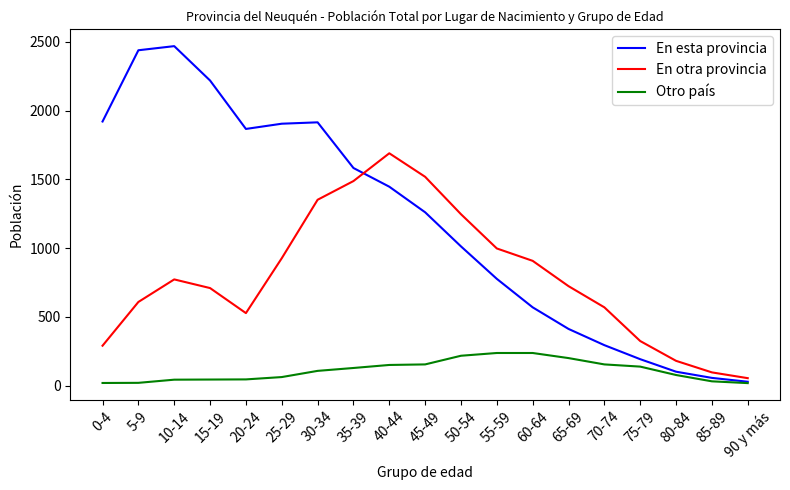

Does the chart display data point markers on the line(s)?

No